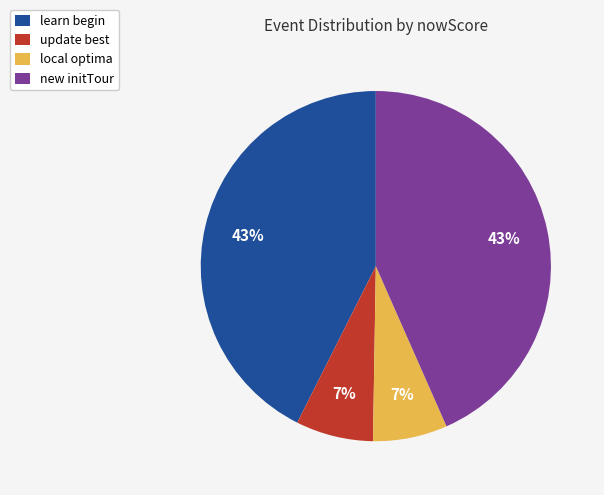

To the nearest percent, what is the average slice percentage?

25%